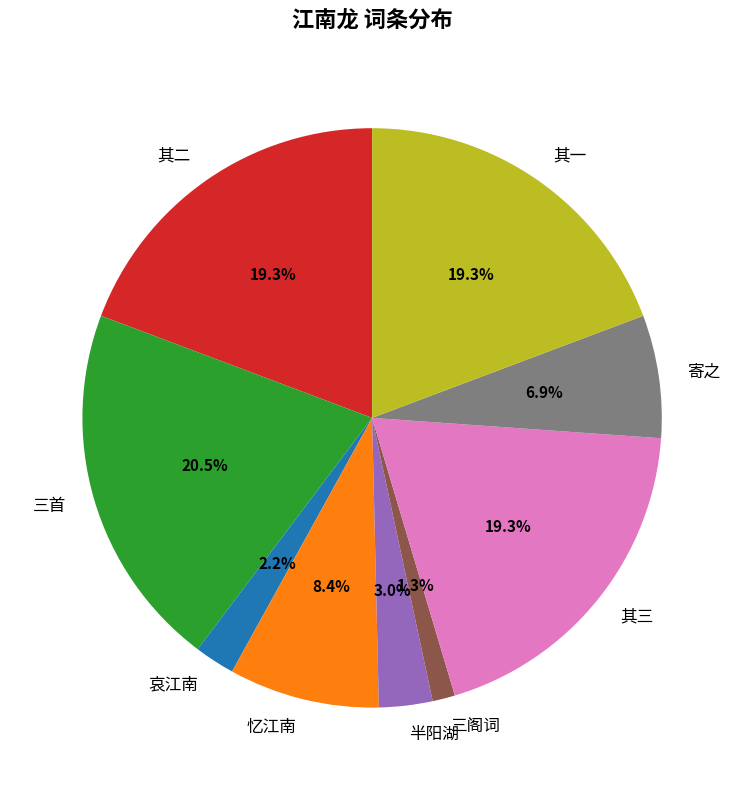

Is the sum of 忆江南 and 其一 greater than half?

No